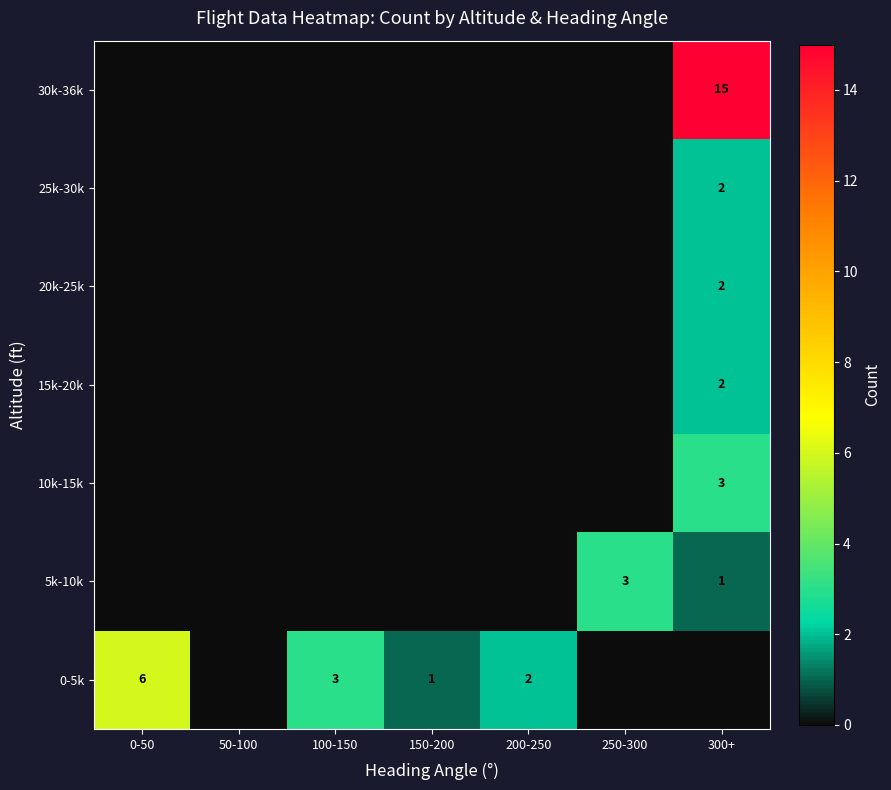

What is the spread (max minus min) of values at 0-50?

6